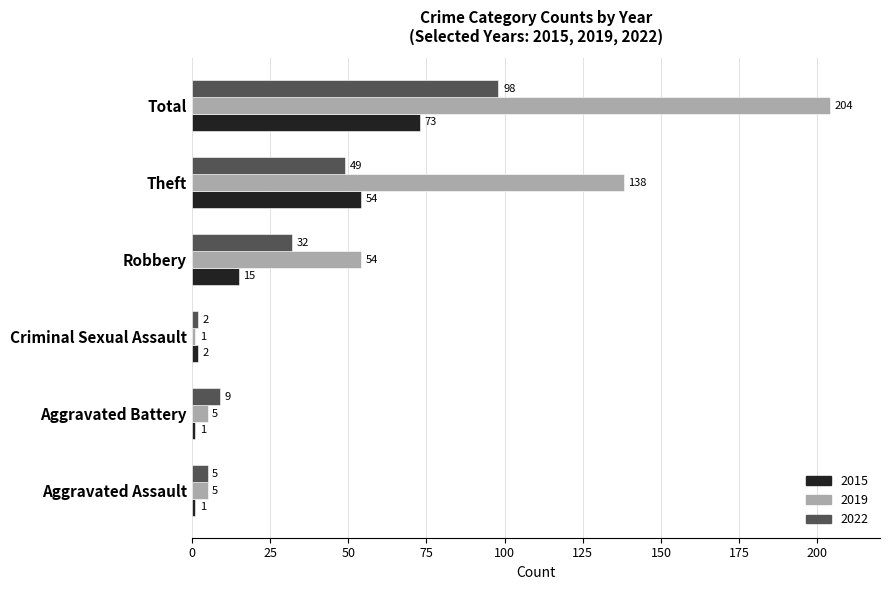

At which label is 2022 closest to 50?

Theft